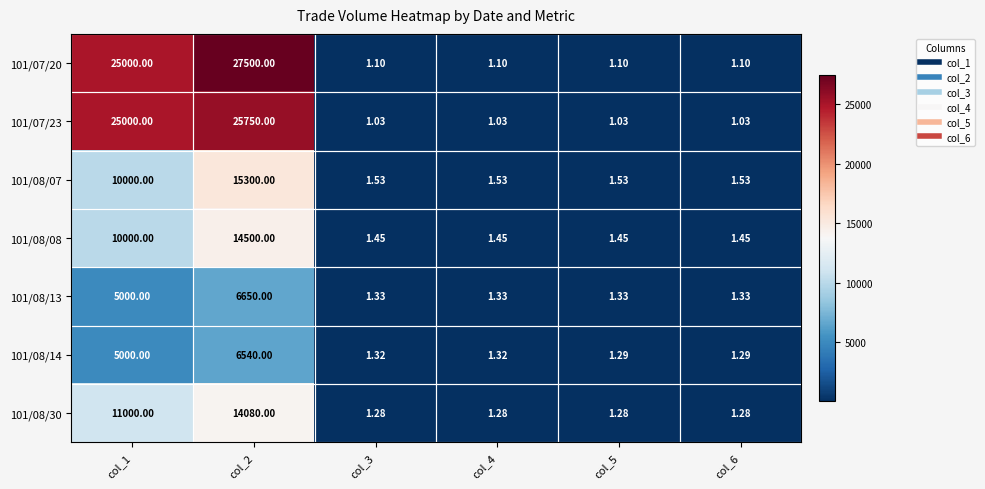

Which series changed the most between col_3 and col_5?

101/08/14